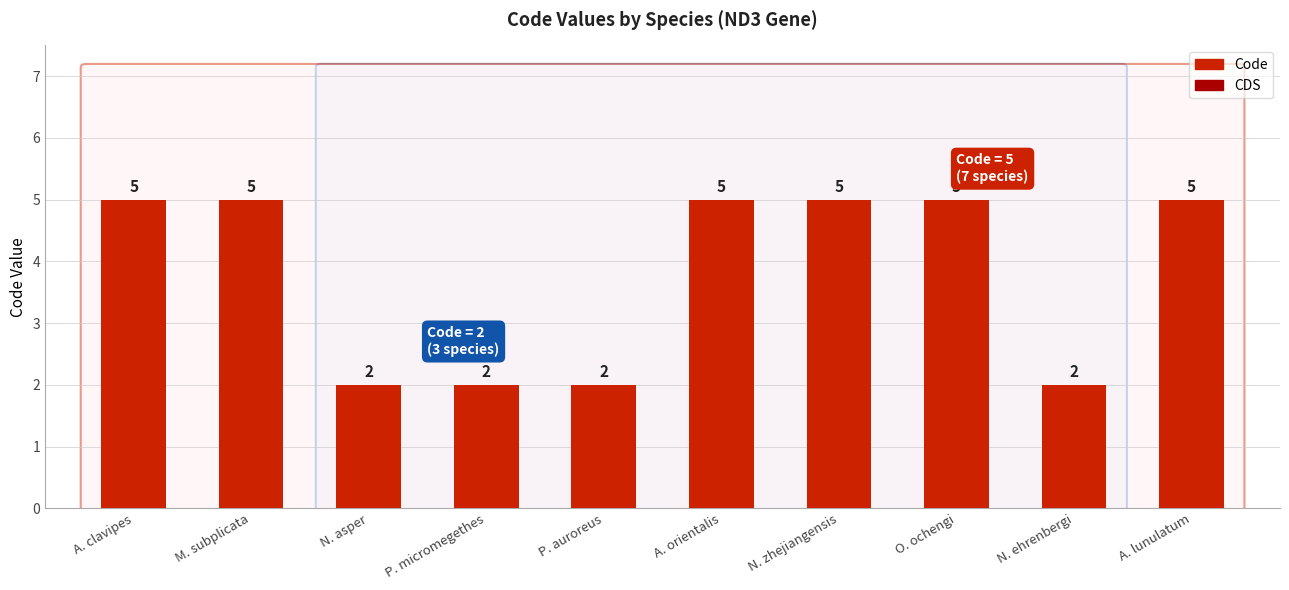

What is the label of the 5th bar from the left?

P. auroreus